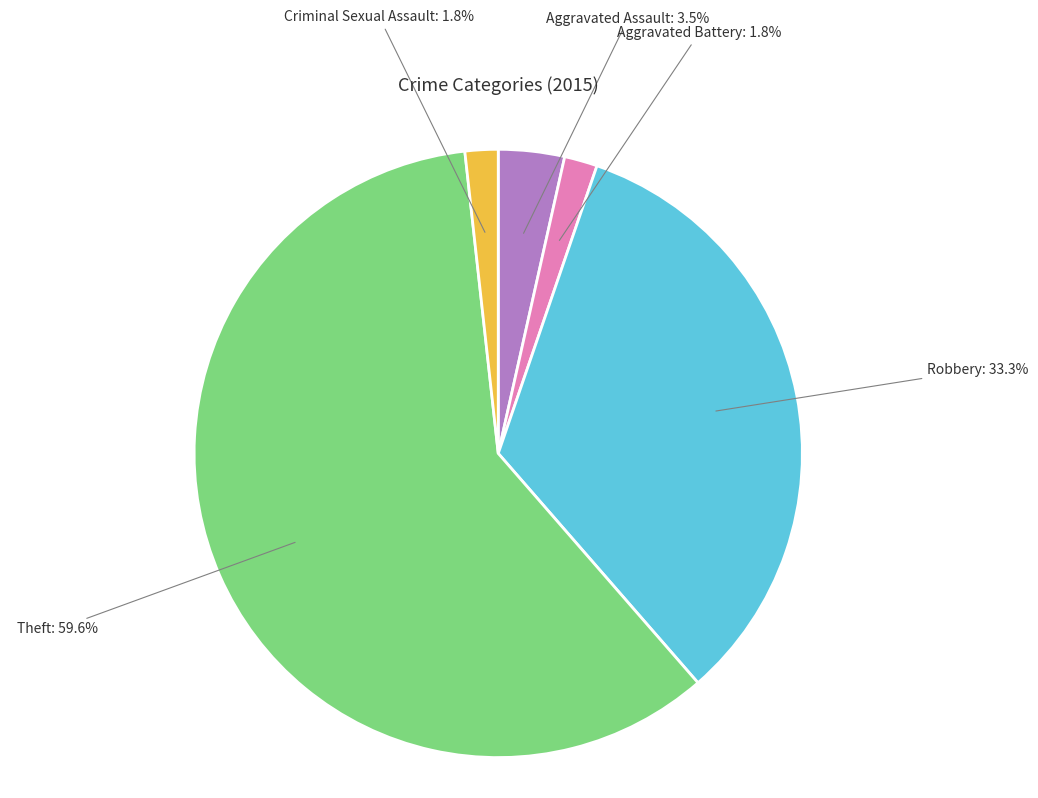

Is there a majority slice in this chart?

Yes